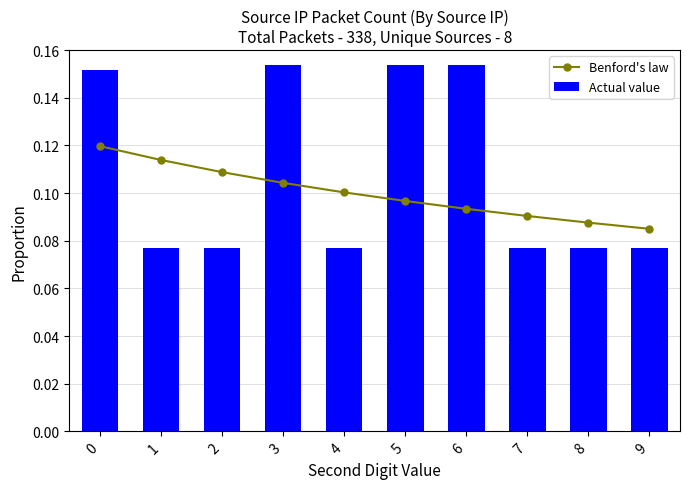

Which category has the lowest value in the Actual value series?

1